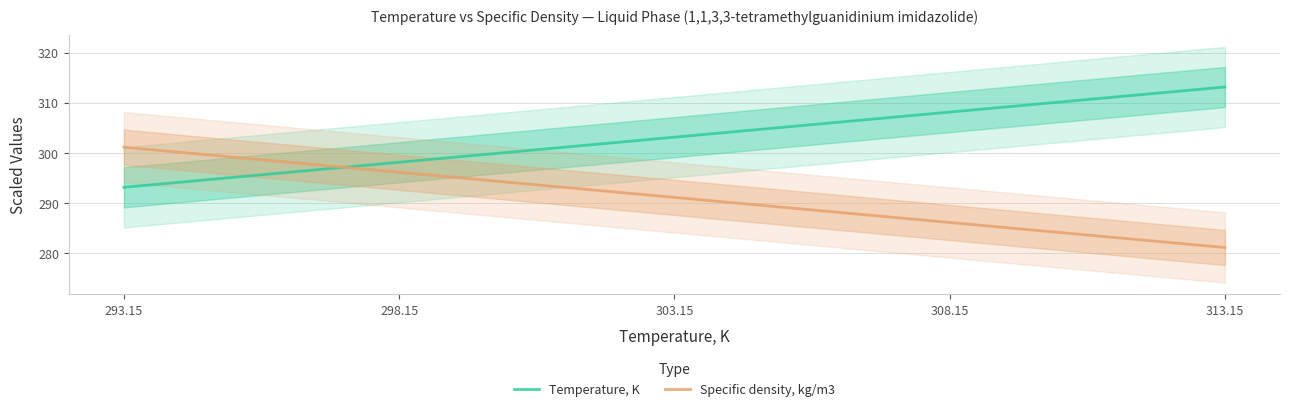

Is it true that Temperature, K equals 293.1 at 293.15?

True